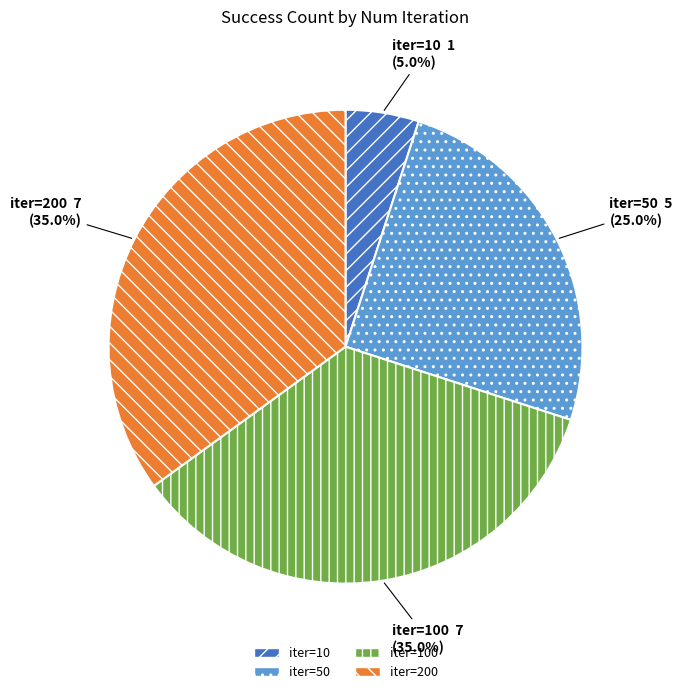

Combined, what portion of the pie is iter=100 and iter=200?

70.0%